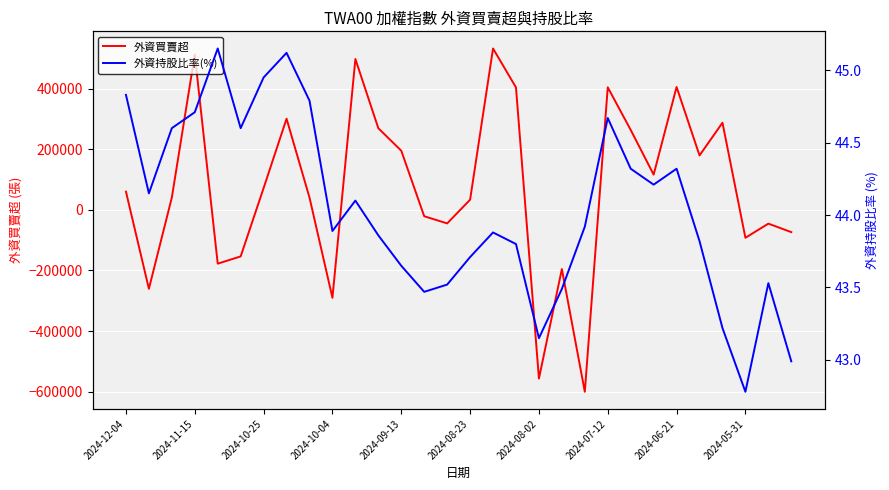

The value of 外資買賣超 at 2024-10-04 is -290165.0. True or false?

True